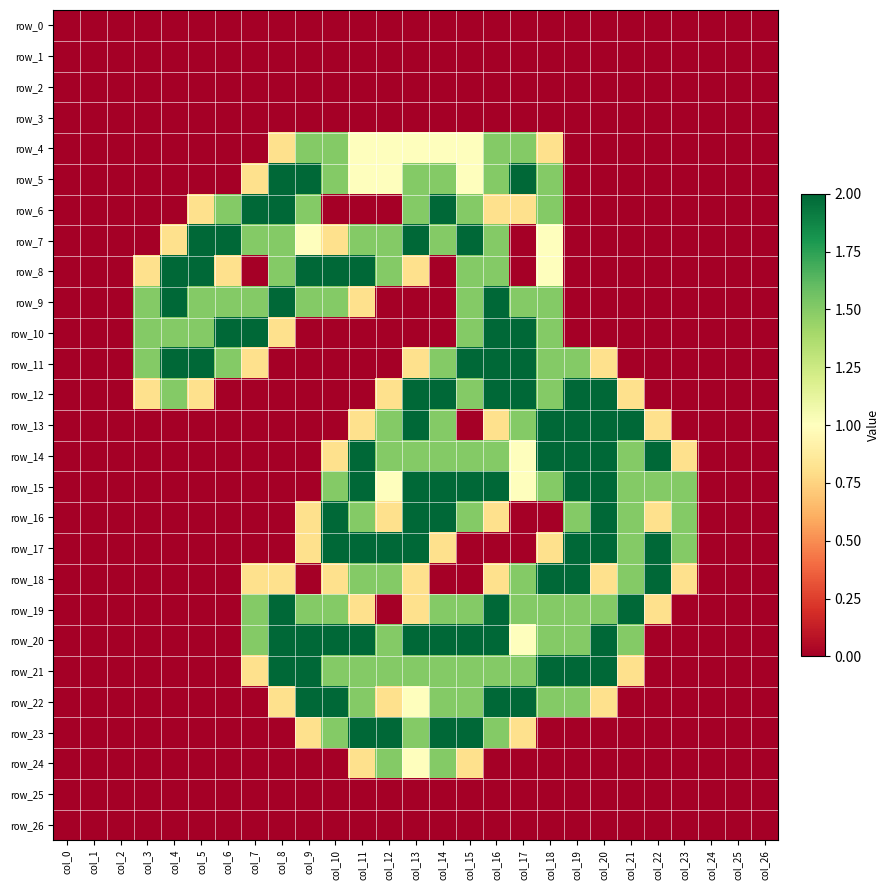

Which series has the largest total across all categories?

row_20